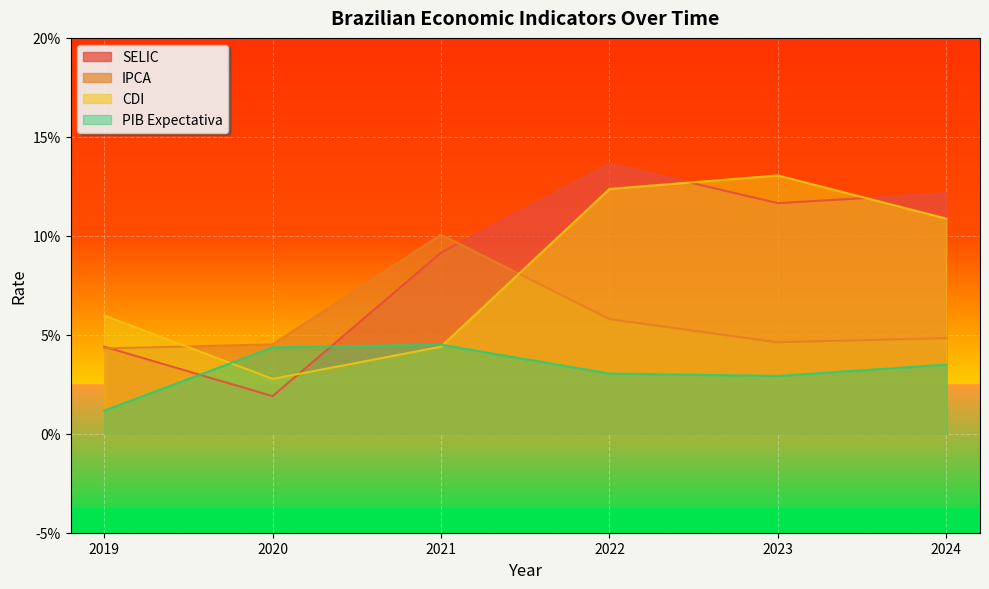

What is the spread (max minus min) of values at 2024?

0.1